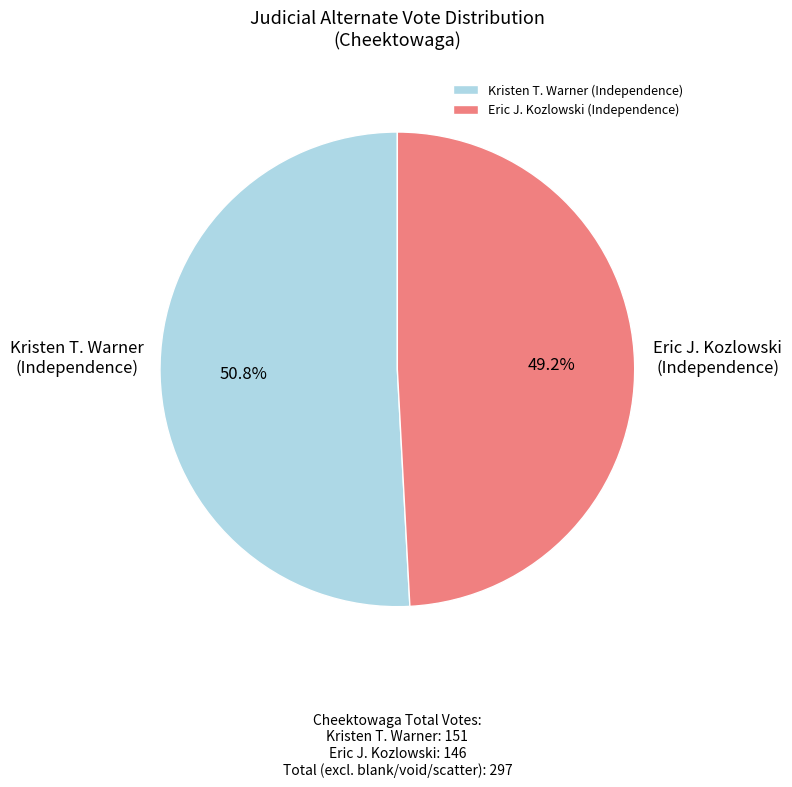

Rank the categories by value from lowest to highest.

Eric J. Kozlowski (Independence), Kristen T. Warner (Independence)